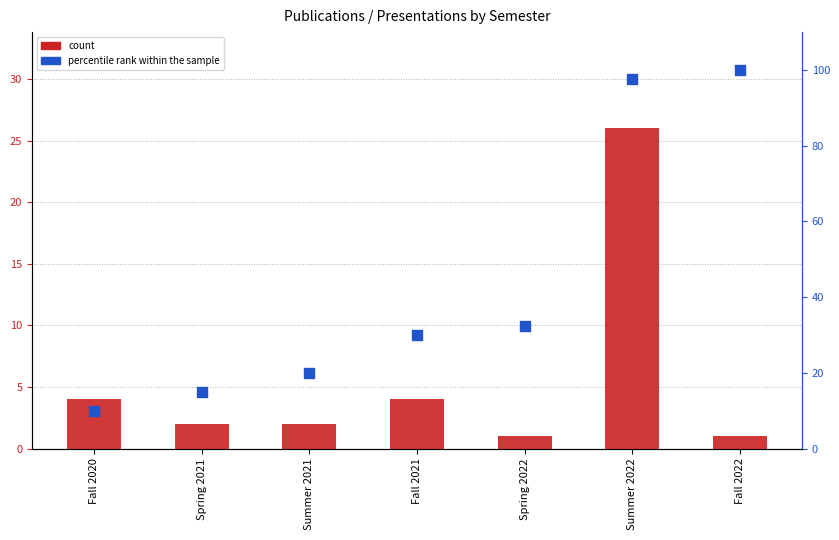

At which category is the sum across all series the highest?

Summer 2022